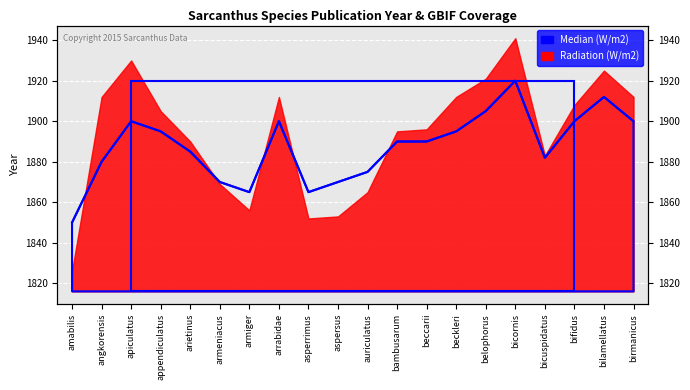

What is the sum of the values at bicornis and arietinus?

3805